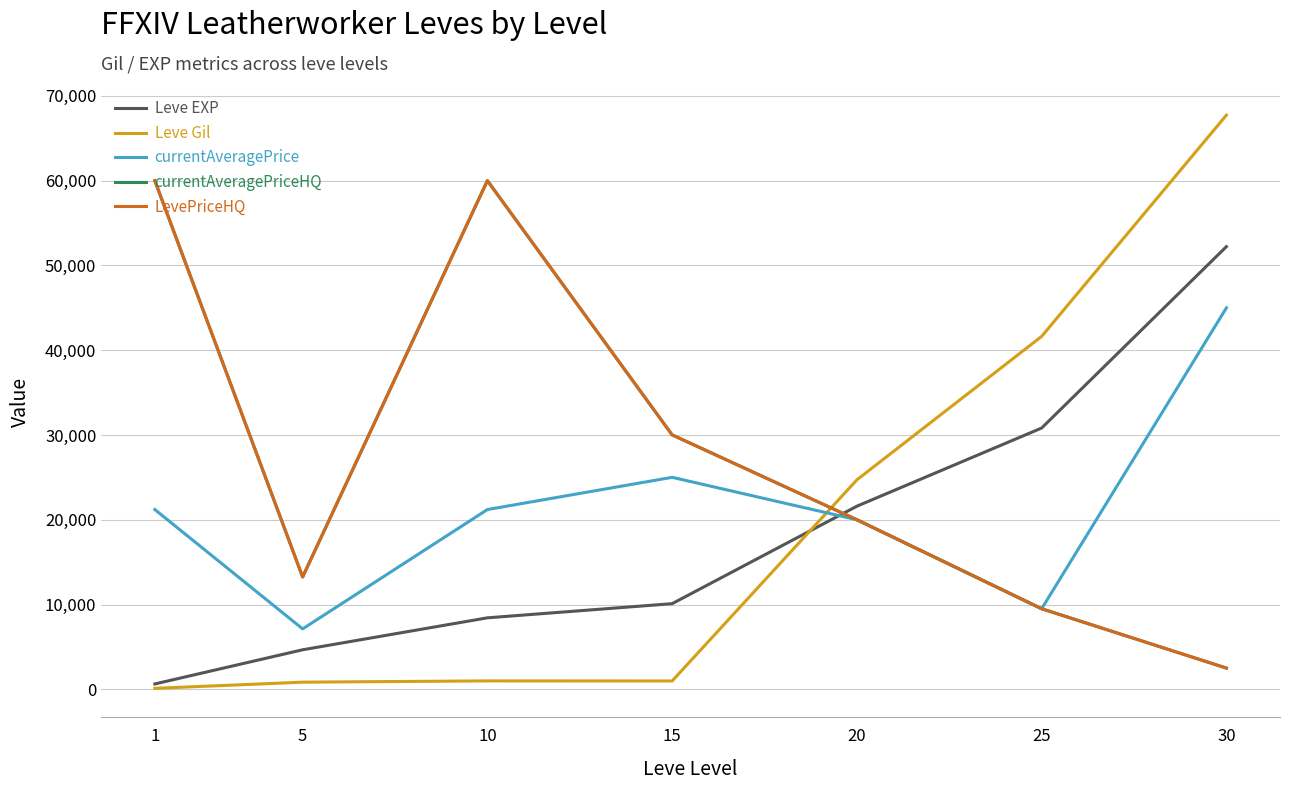

Does the chart have visible grid lines?

Yes